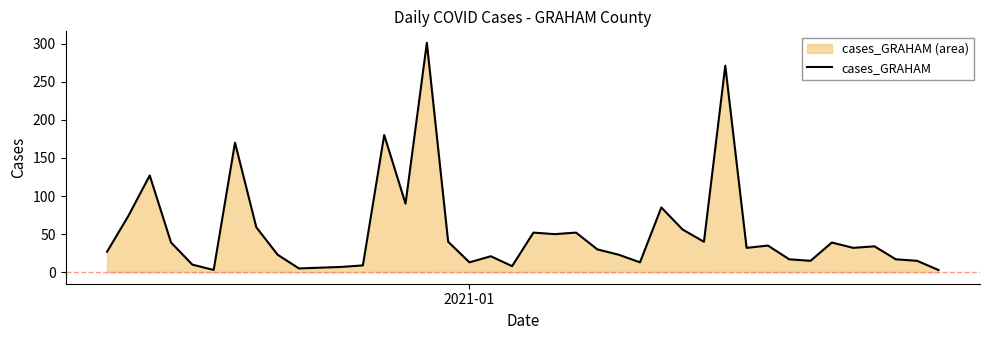

What is the greatest value displayed?

301